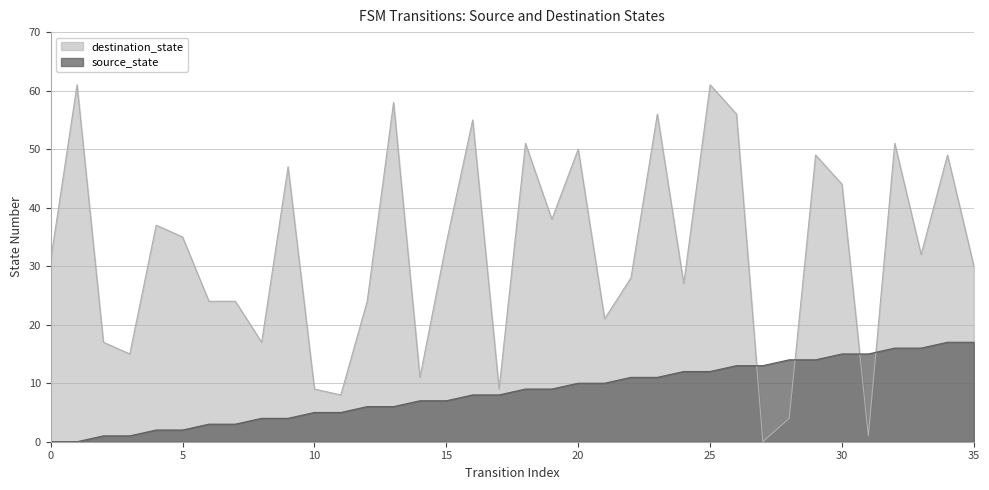

The destination_state series shows 16 at 10. True or false?

False